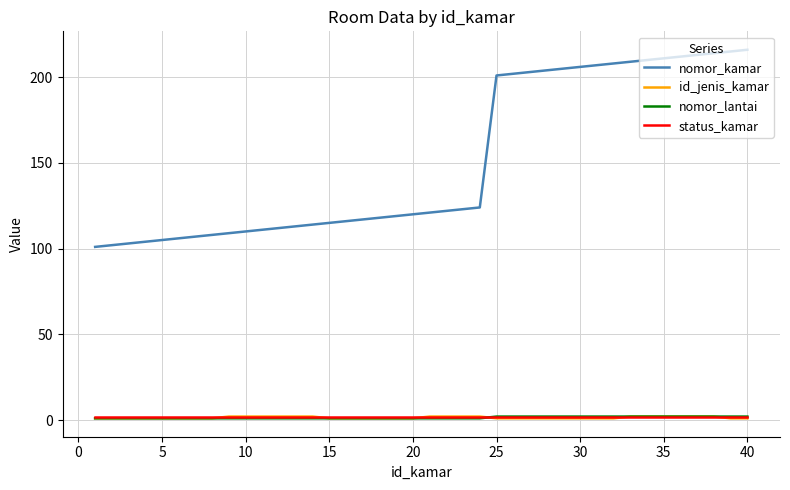

Which series has the largest total across all categories?

nomor_kamar